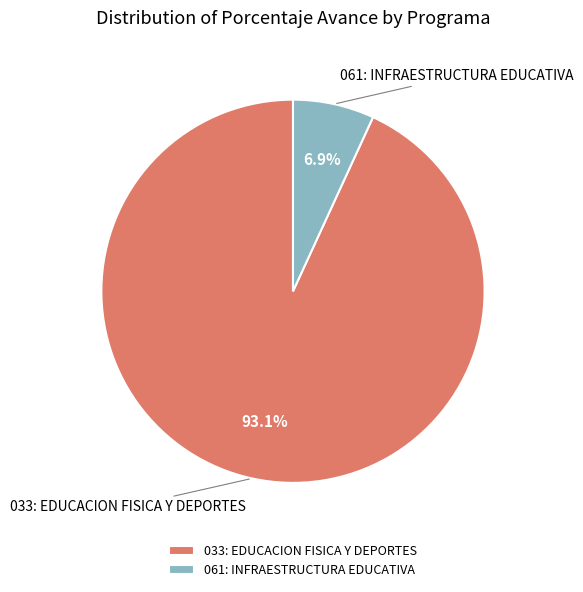

Between 061: INFRAESTRUCTURA EDUCATIVA and 033: EDUCACION FISICA Y DEPORTES, which is larger?

033: EDUCACION FISICA Y DEPORTES